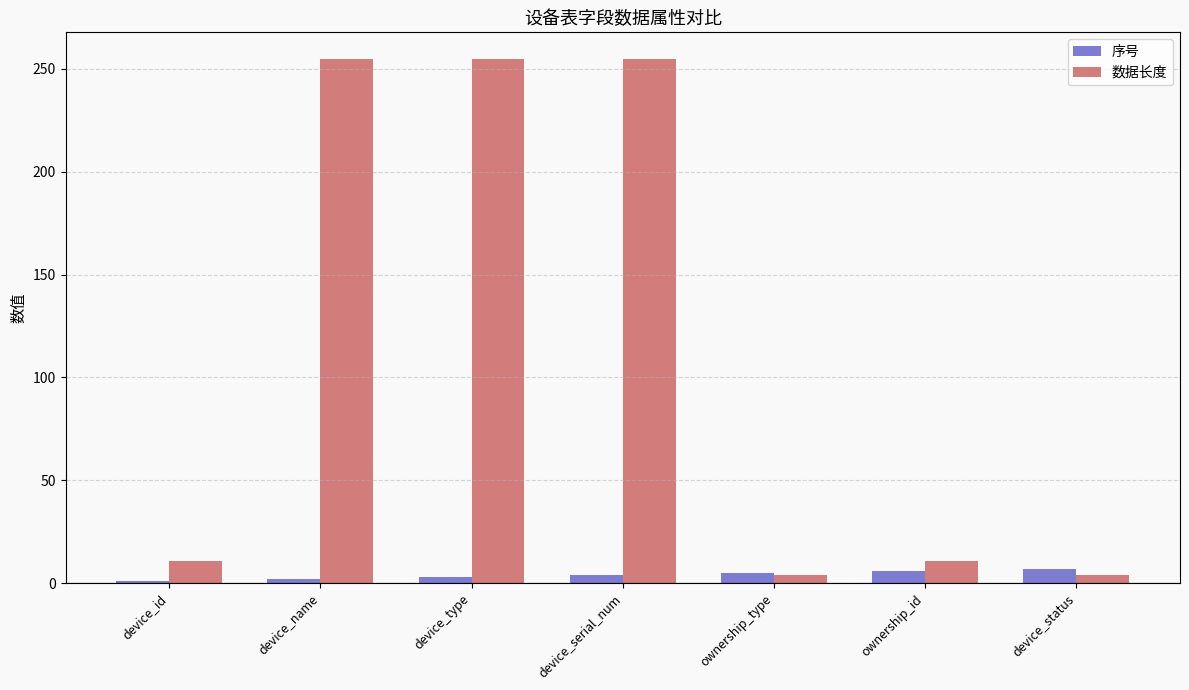

Which series has the widest spread of values?

数据长度